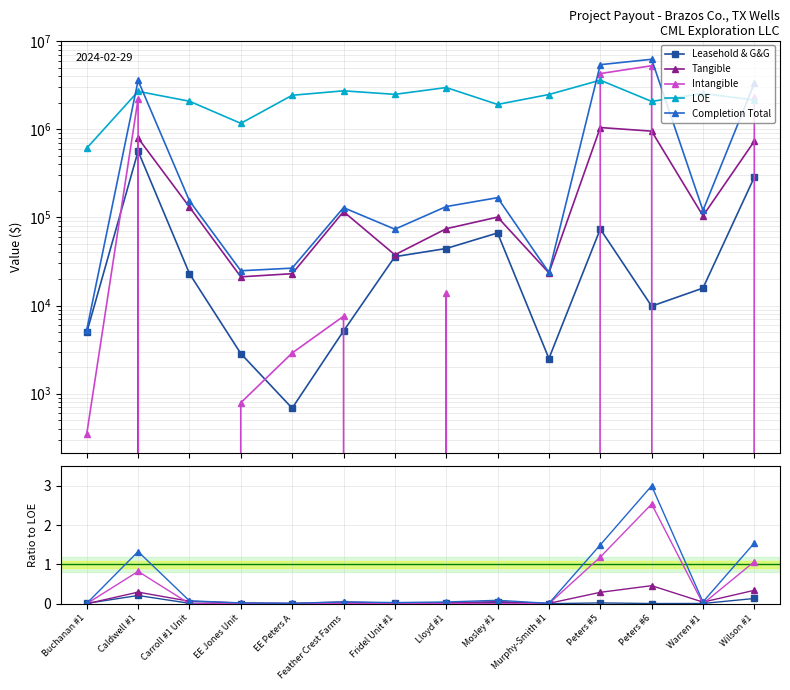

What is the sum of all Leasehold & G&G values?

0.5